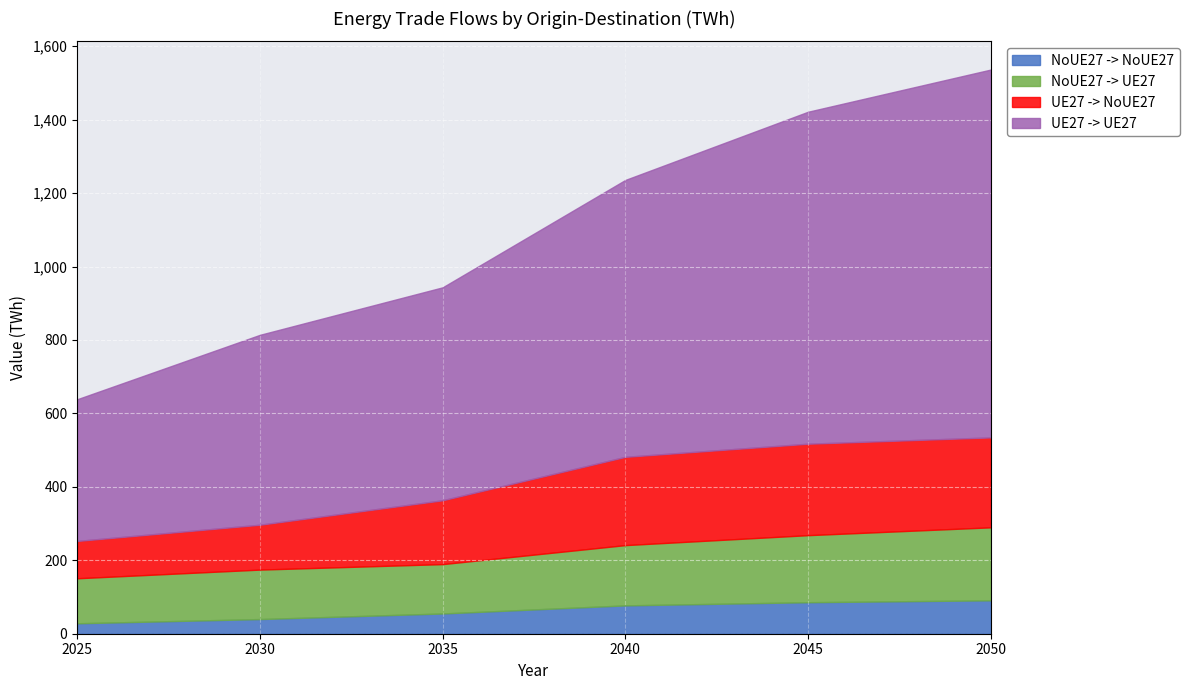

What is the highest value of the NoUE27 -> NoUE27 series?

91.0